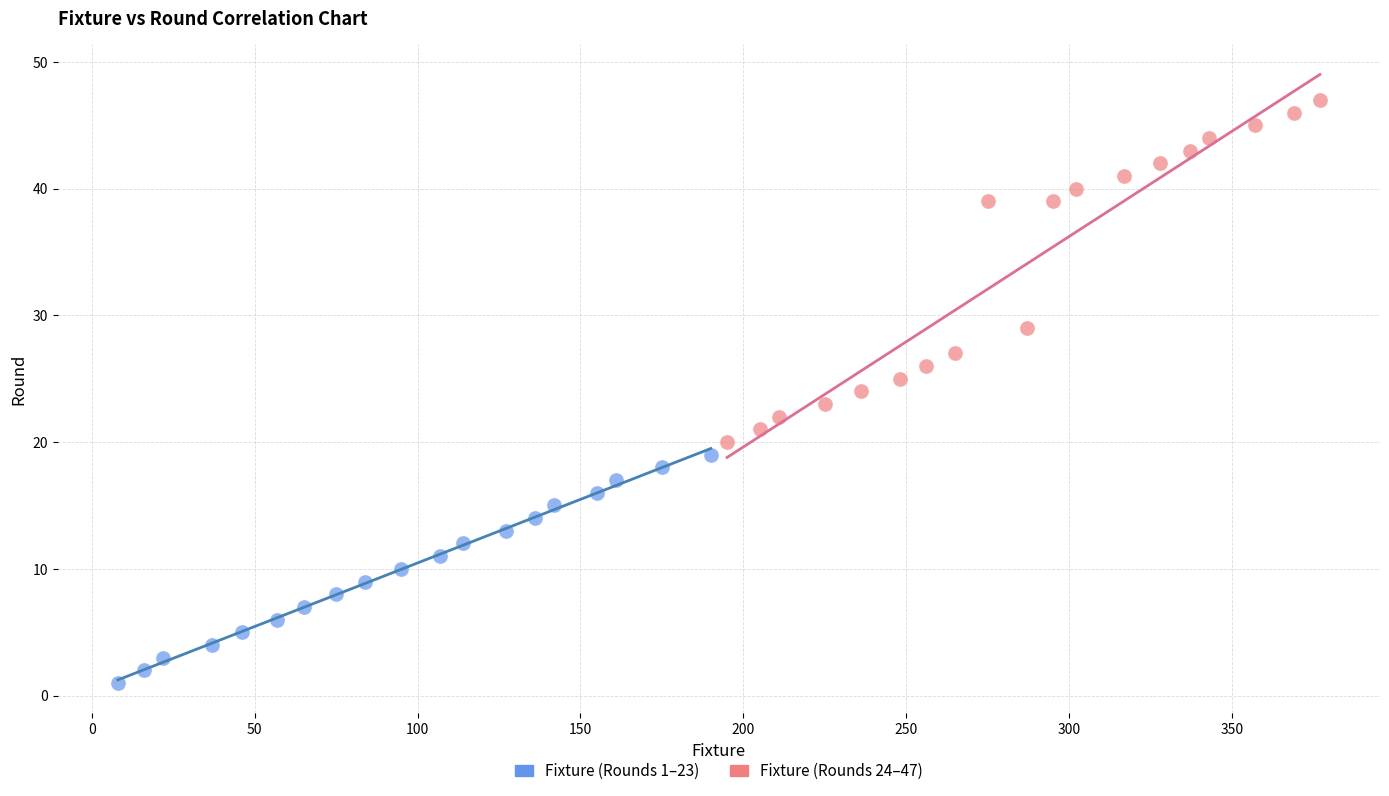

Which series has the largest Y range (max minus min)?

Fixture (Rounds 24–47)